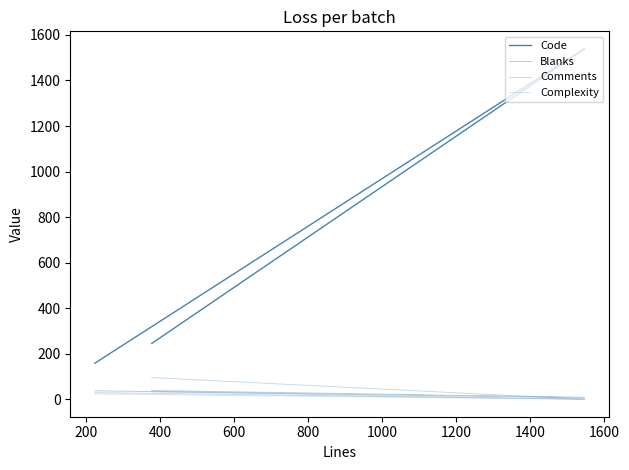

What is the value of the Blanks point at the 4th from the left?

38